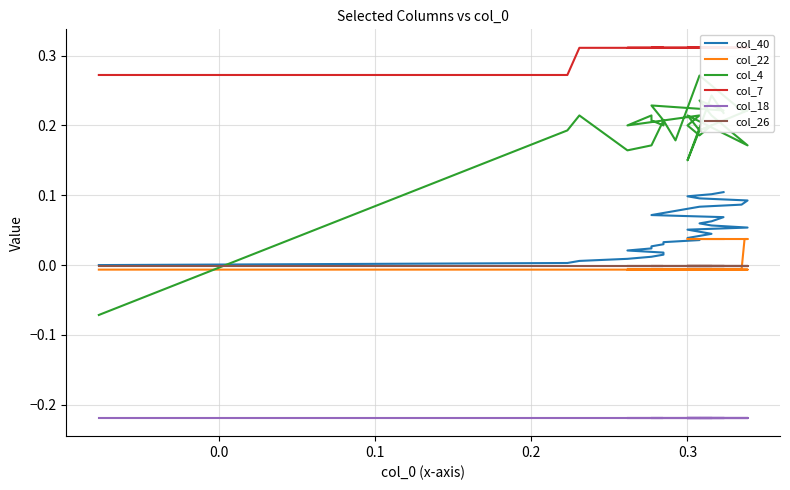

Is the value of col_40 at 33 greater than the value of col_18 at 11?

Yes